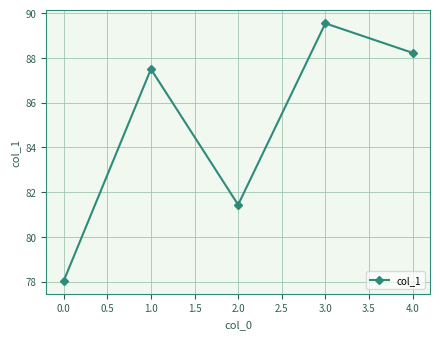

Approximately how many times larger is the value at 0.0 compared to 3.0?

0.9